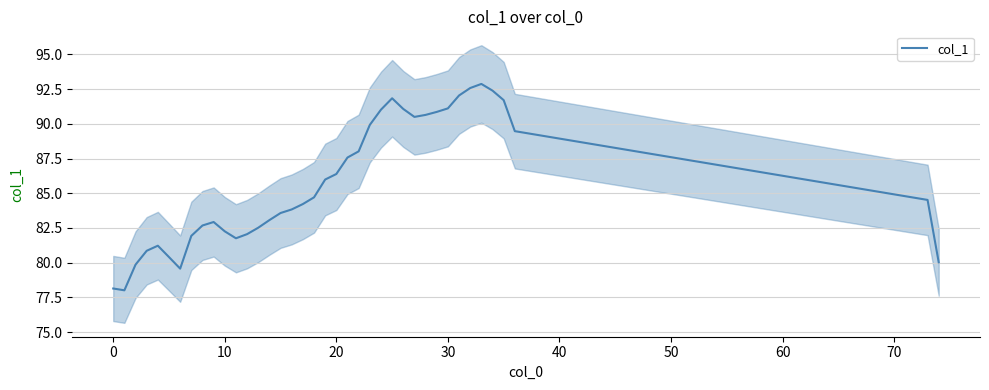

Reading right to left, what are all the values shown in this chart?

80.0	84.5	89.5	91.7	92.4	92.9	92.6	92.0	91.1	90.9	90.6	90.5	91.1	91.8	91.0	89.9	88.0	87.6	86.4	86.0	84.7	84.2	83.8	83.6	83.1	82.5	82.1	81.8	82.3	82.9	82.7	81.9	79.6	80.4	81.2	80.9	79.9	78.0	78.1